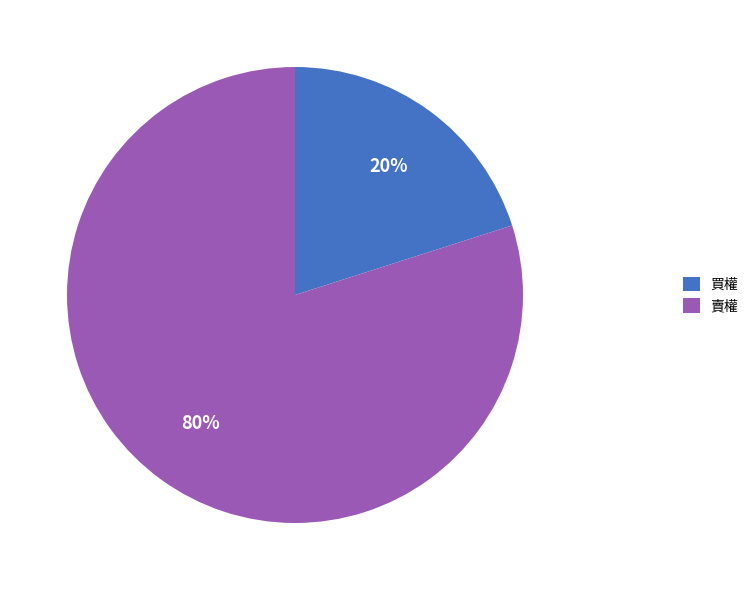

Count the number of slices in the pie.

2